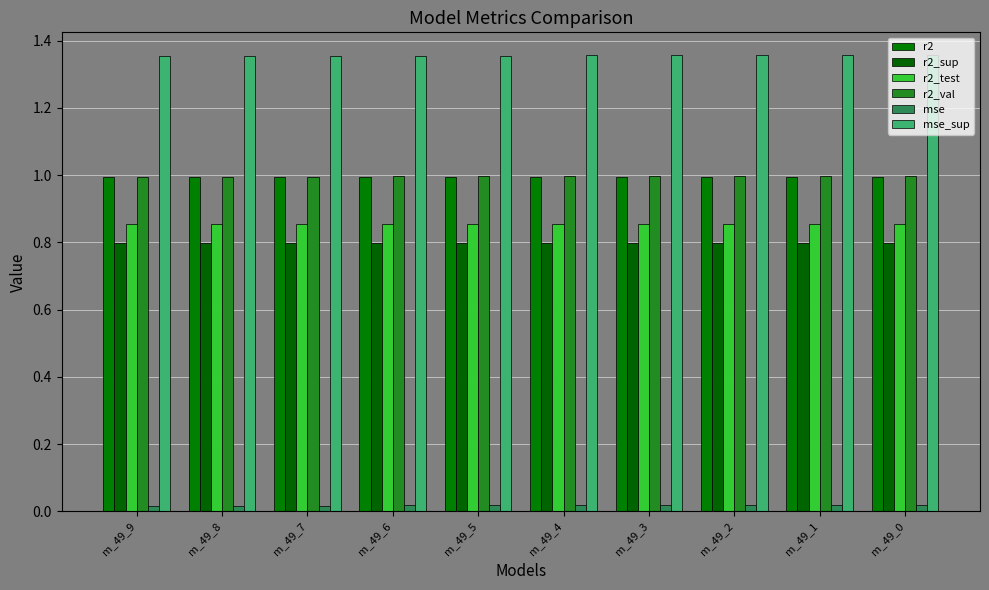

How many bars are there in total?

60